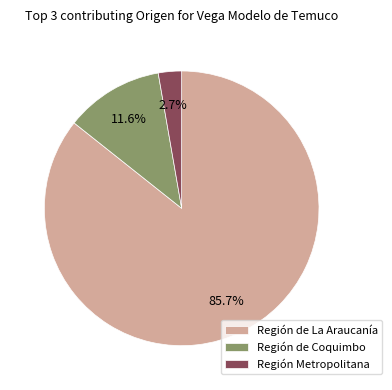

Count the number of slices in the pie.

3